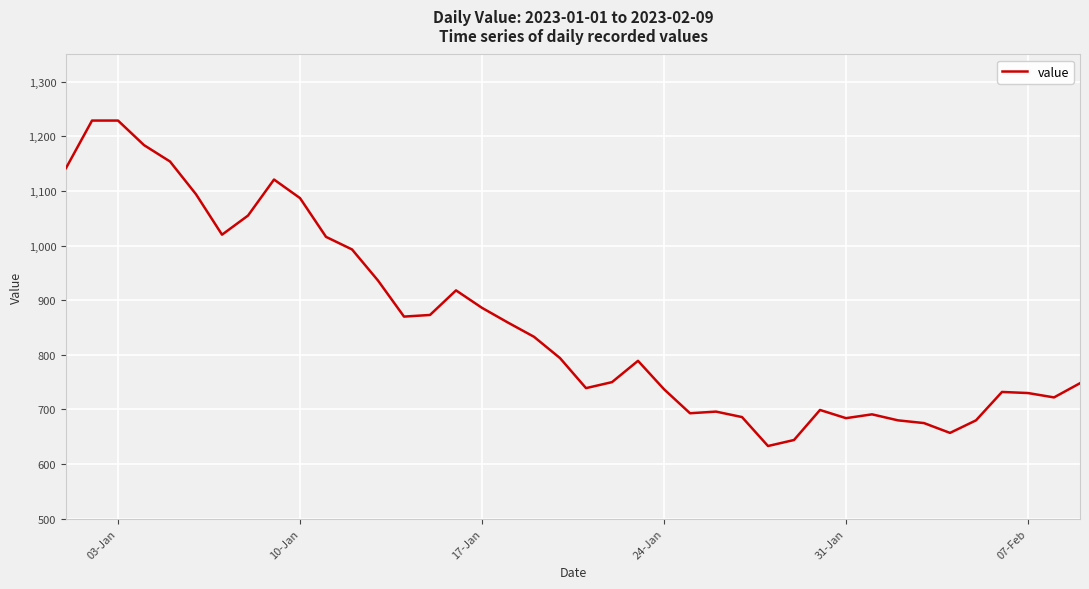

What is the greatest value displayed?

1229